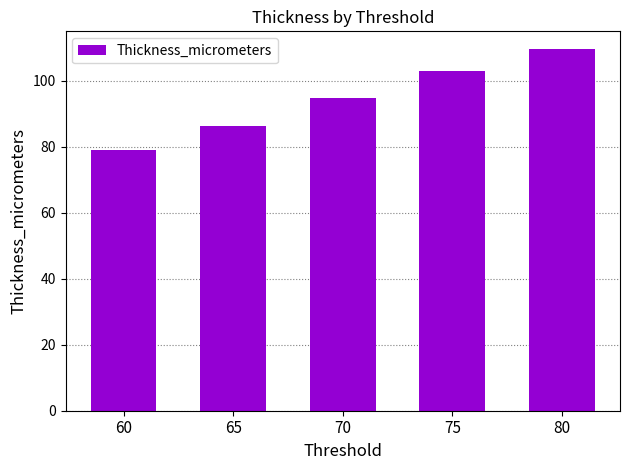

Which category has the highest value across all series?

80